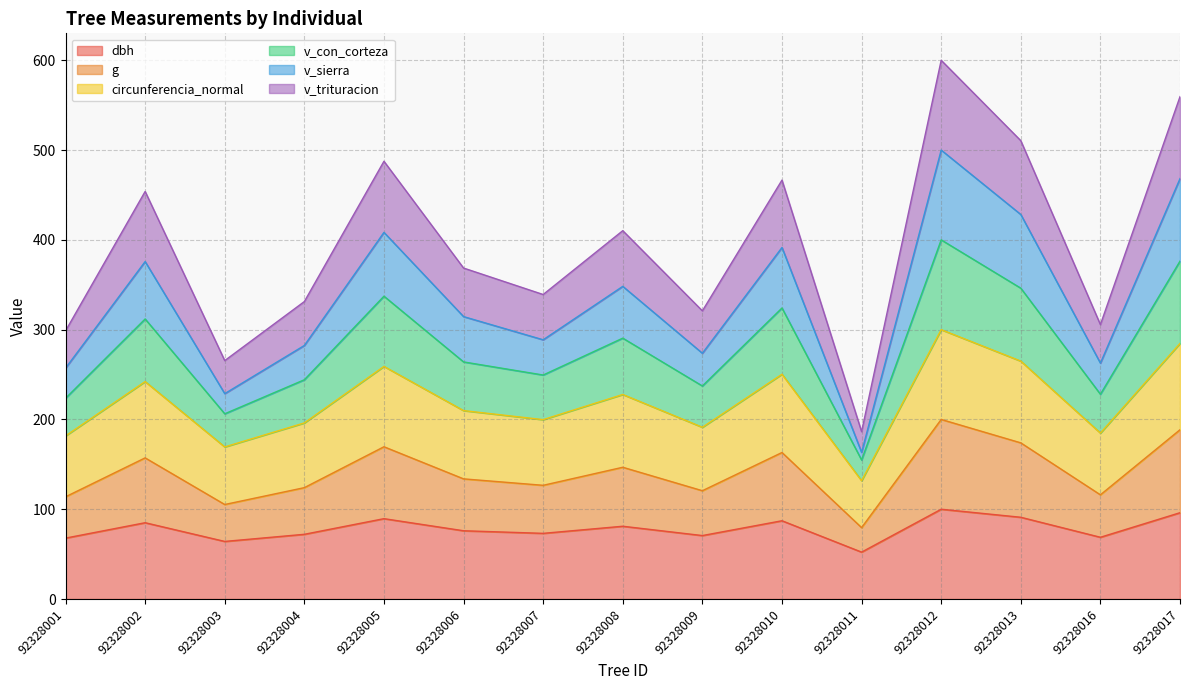

What is the total value across all series at 92328013?

510.5